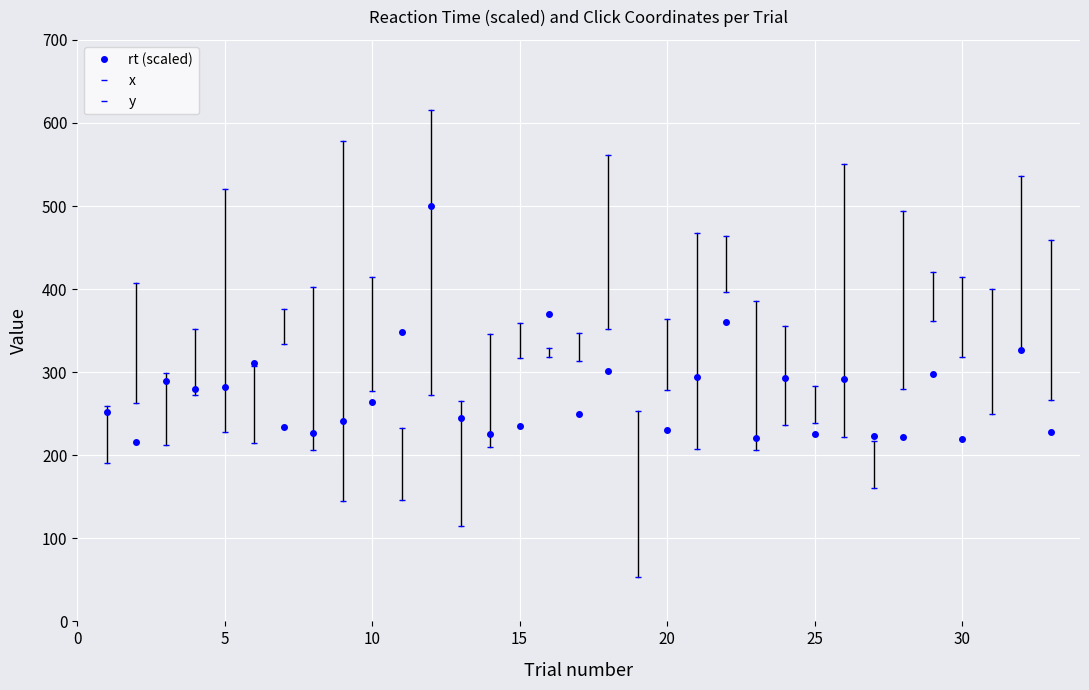

At which label does x first exceed 362?

5